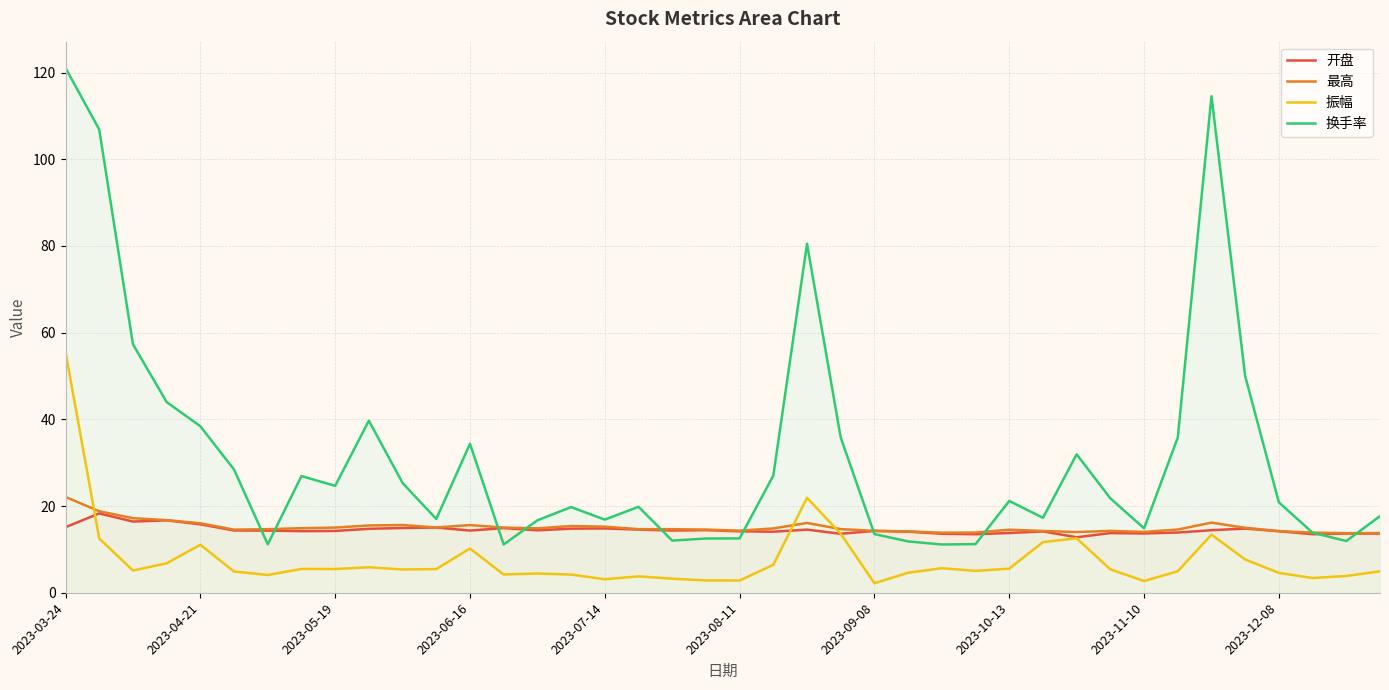

What is the approximate value of 振幅 at 17?

3.8